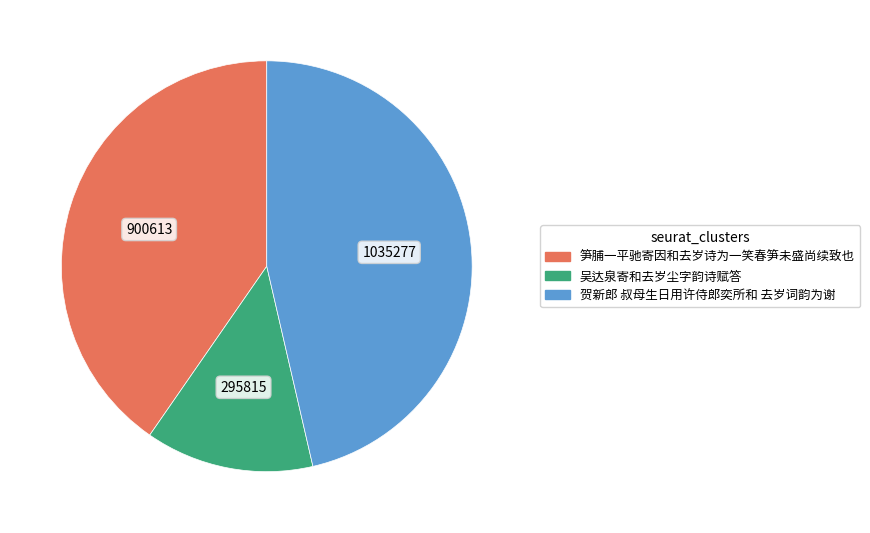

Does any single category account for the majority?

No